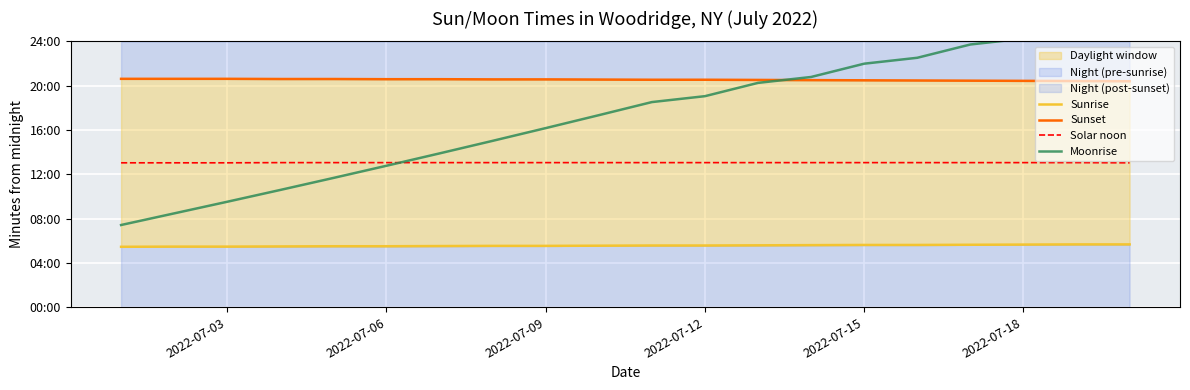

Rank the series by their maximum value, from highest to lowest.

Moonrise, Sunset, Solar noon, Sunrise